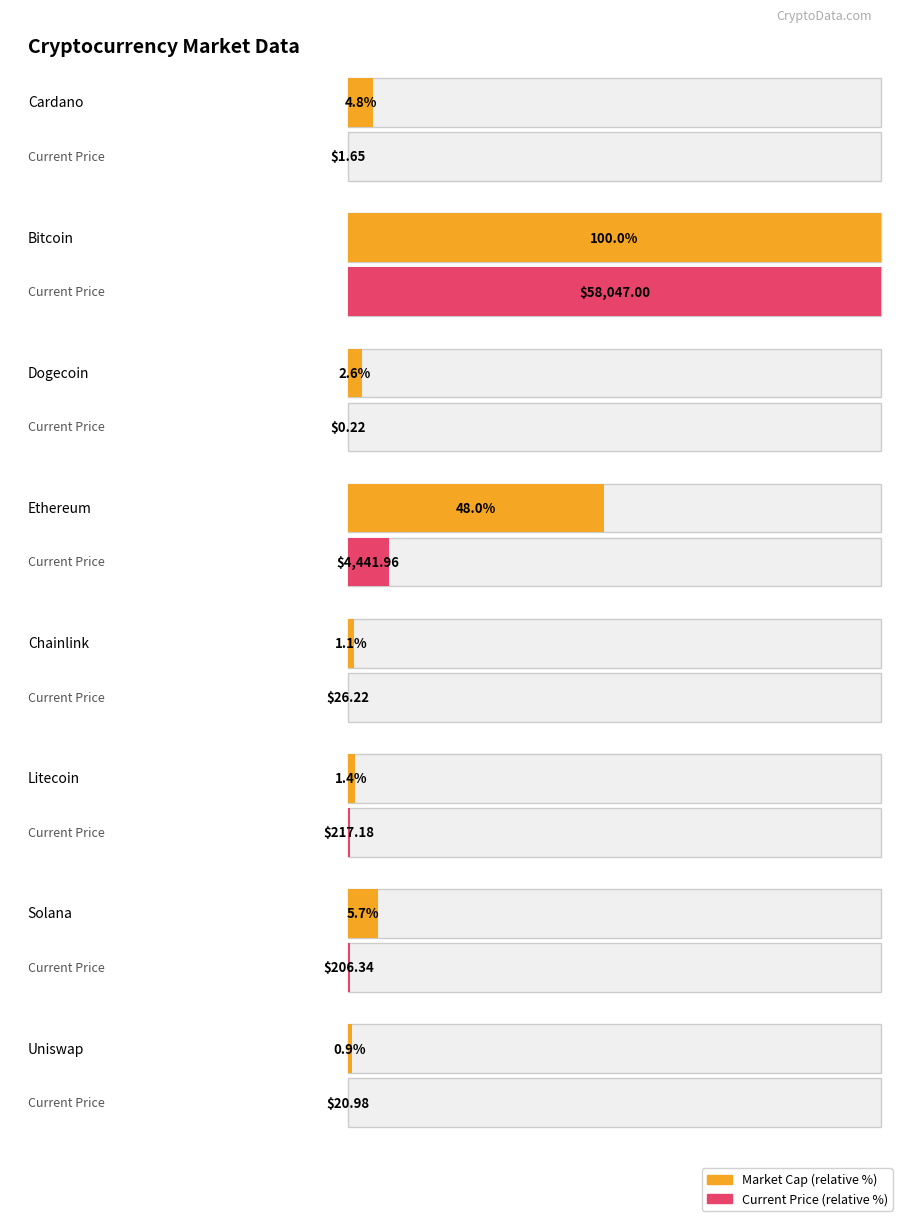

Which has a higher value, Bitcoin or Cardano?

Bitcoin